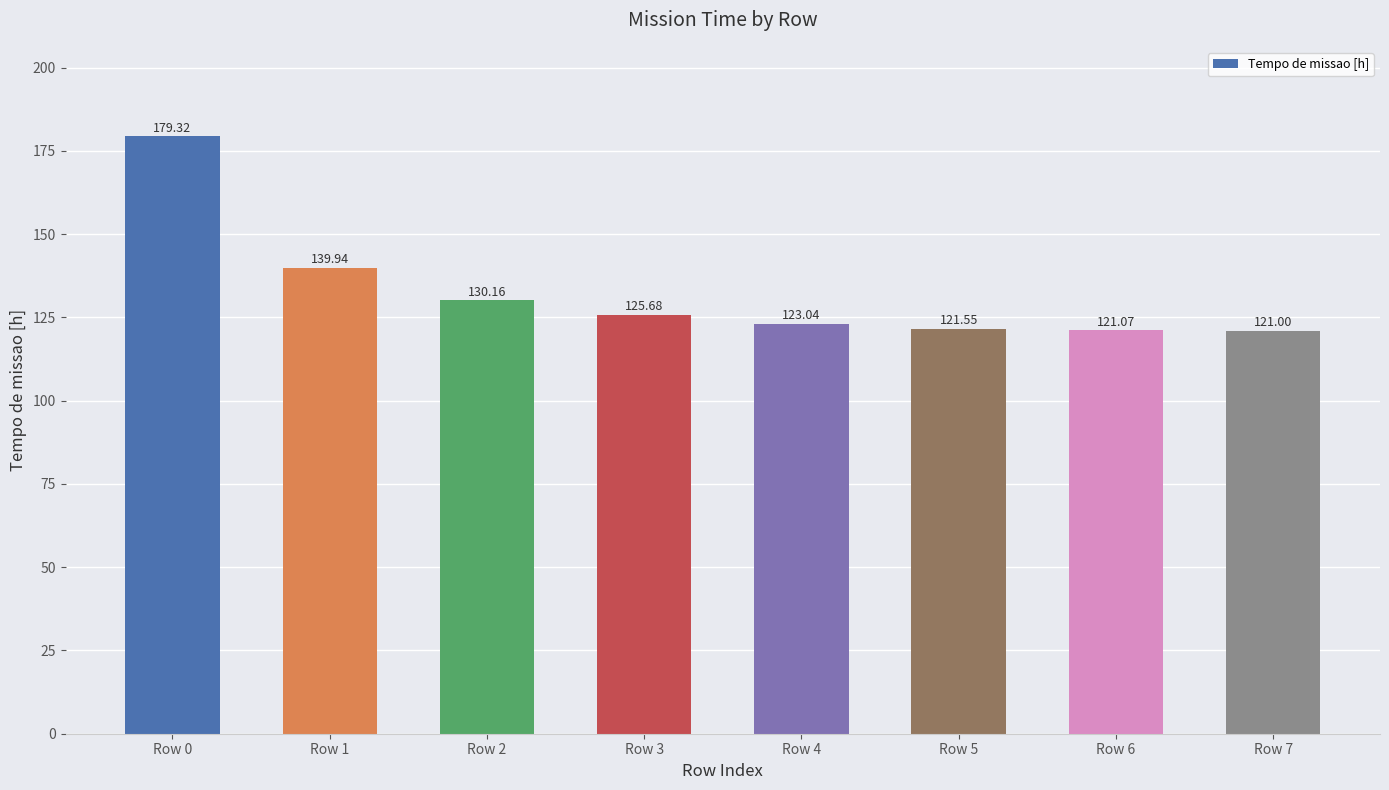

Rank the categories by value from lowest to highest.

Row 7, Row 6, Row 5, Row 4, Row 3, Row 2, Row 1, Row 0